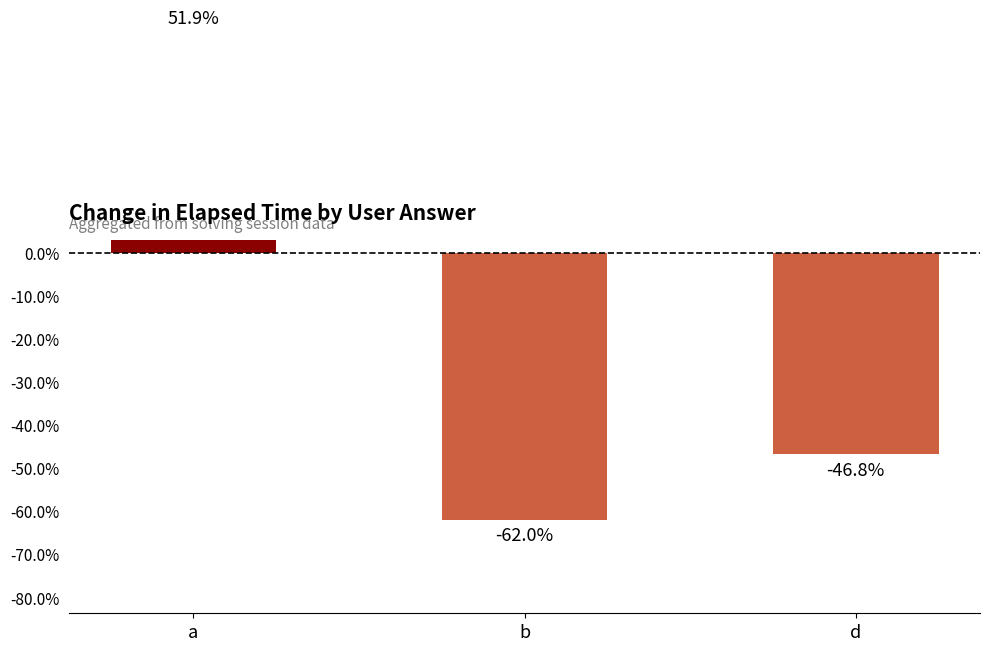

Where is the data nearest to the value -5?

d